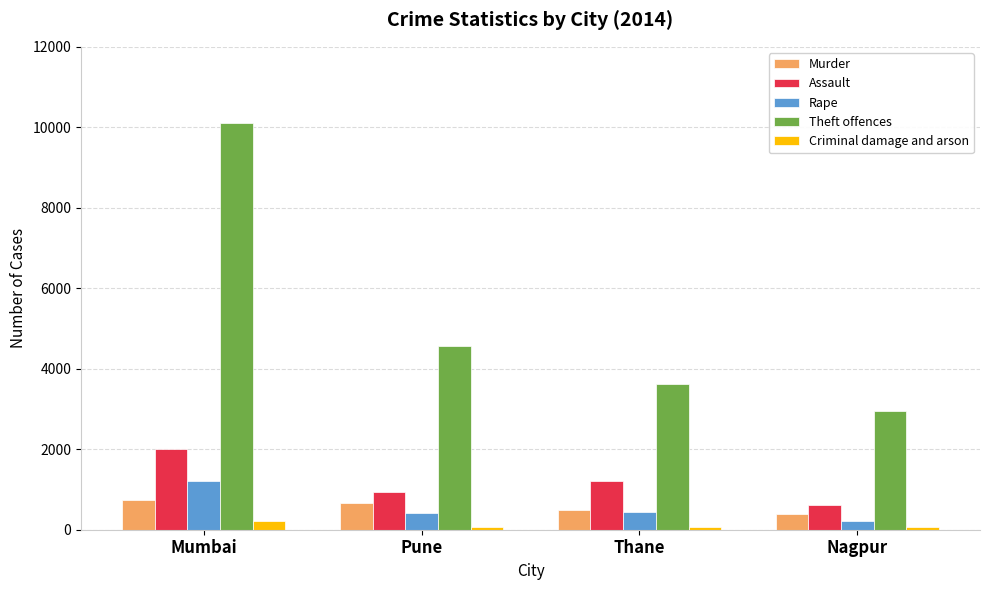

Where is Theft offences nearest to the value 6537?

Pune